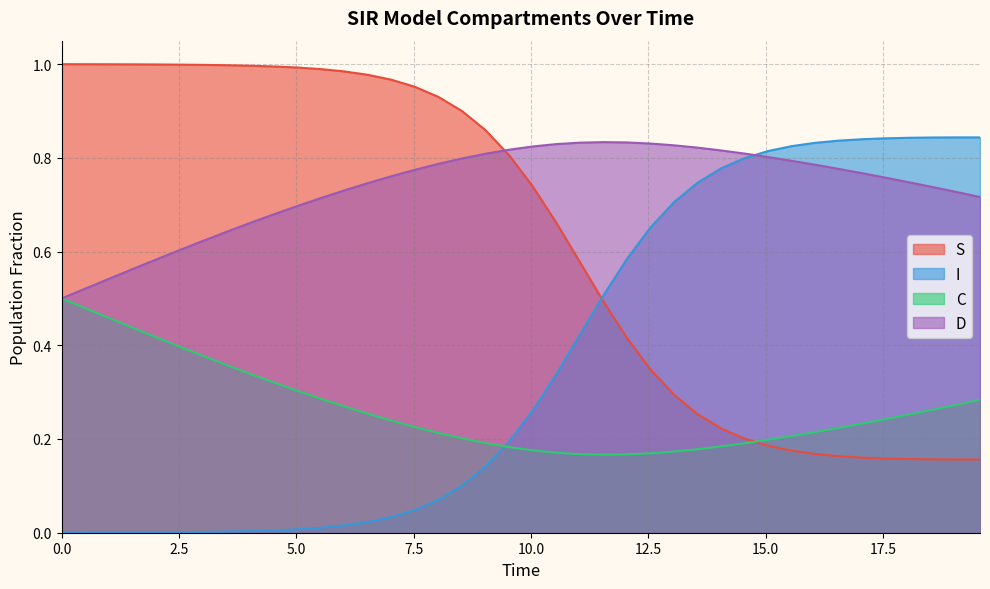

How many times do S and D cross each other?

1